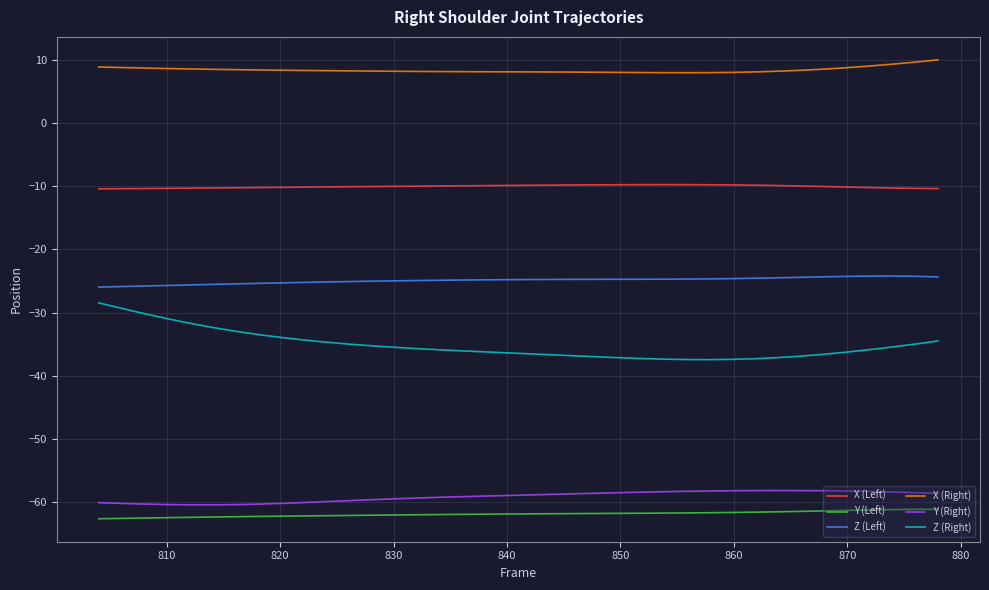

List the series in order of their peak value, highest first.

X (Right), X (Left), Z (Left), Z (Right), Y (Right), Y (Left)